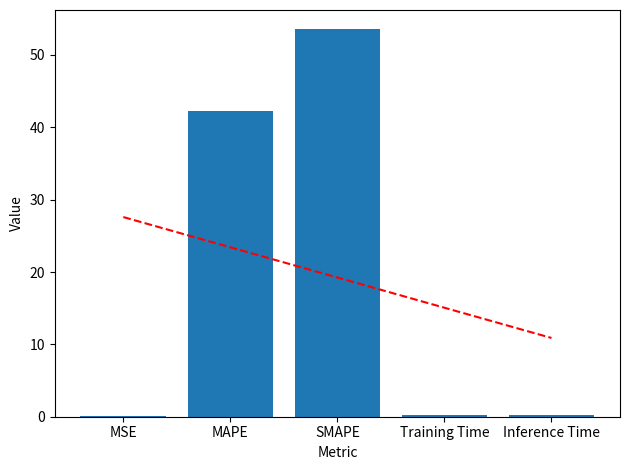

At which label is the value closest to 26?

MAPE